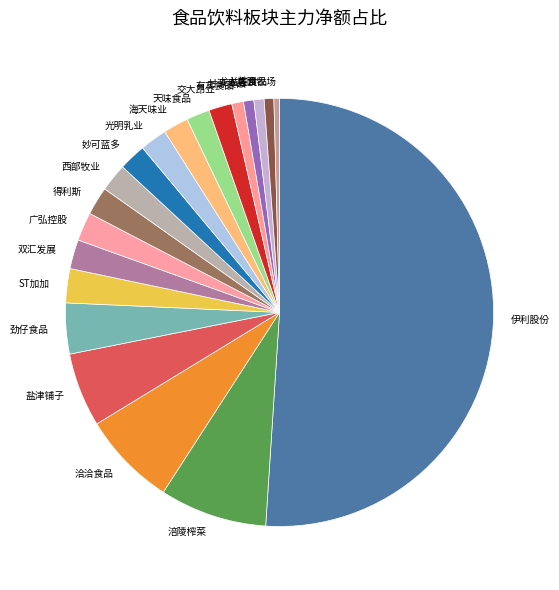

Which category accounts for the majority?

伊利股份